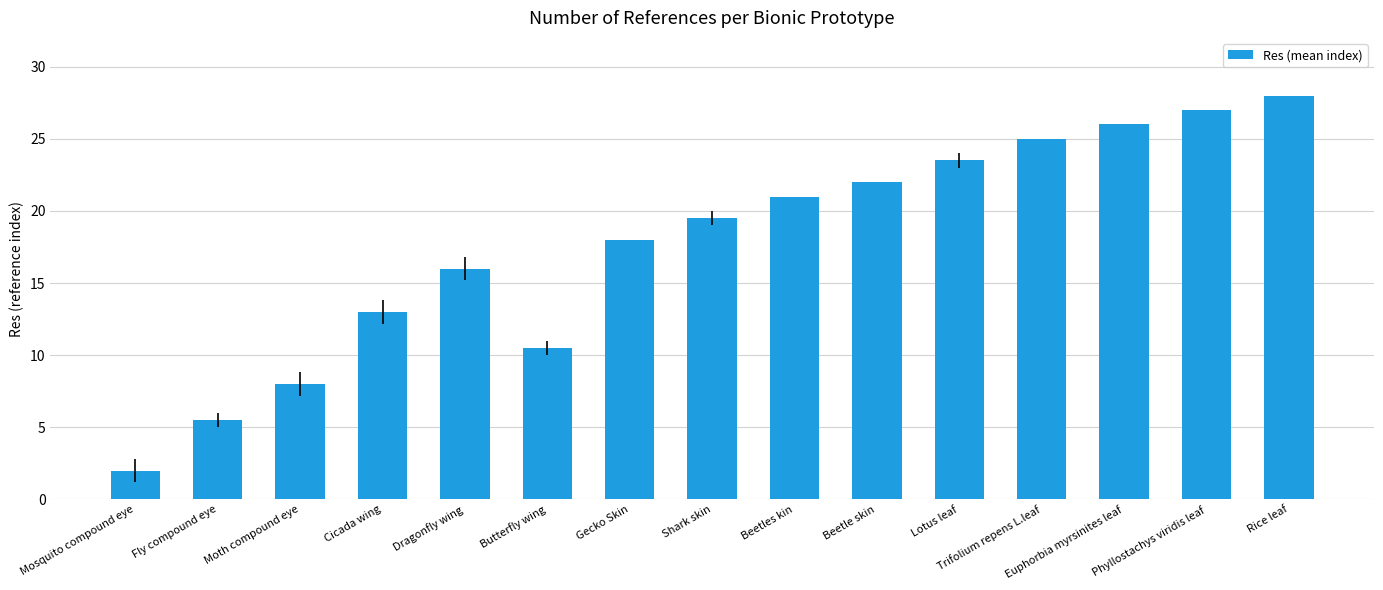

How many categories are shown in the chart?

15